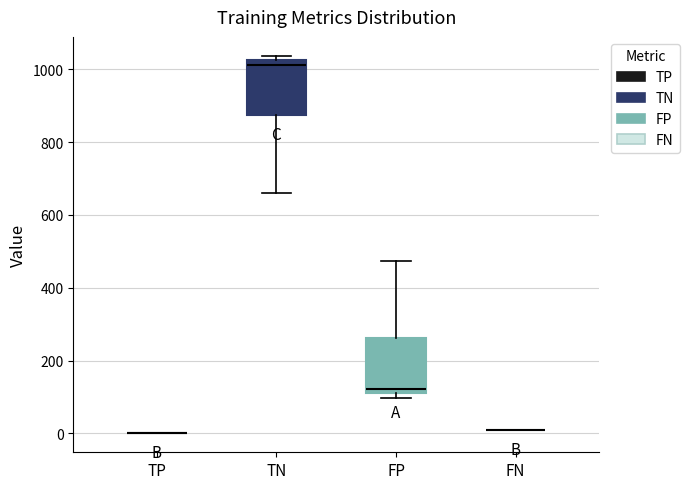

Reading left to right, transcribe this box plot: for each box, give where its median line is, the range the box spans, and where its two whiskers end, as read against the y-axis. The values are not printed on the chart, so give them approximately, as read against the axis.

TP: box collapsed to a line at 0, whiskers 0 to 0
TN: median 1020 (just below the box's upper edge), box 880 to 1020, whiskers 660 to 1040
FP: median 120, box 100 to 260, whiskers 100 (just below the box's lower edge) to 480
FN: box collapsed to a line at 0, whiskers 0 to 20